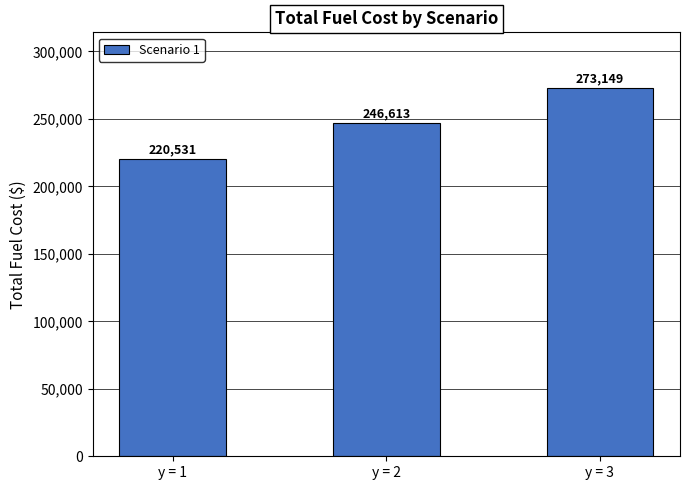

What is the maximum value shown in the chart?

273149.0